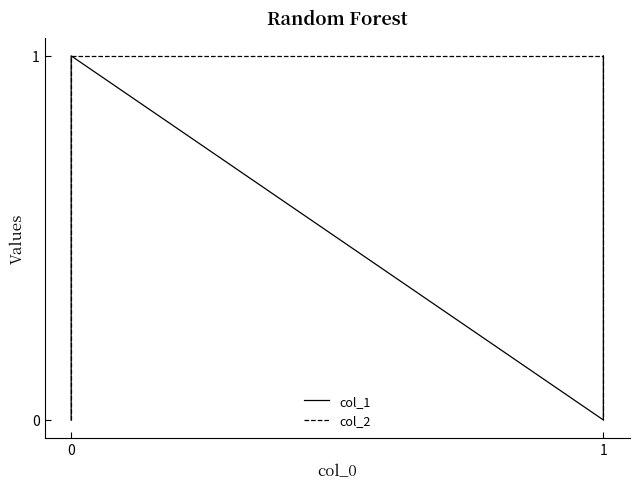

True or false: col_2 and col_1 intersect in this chart.

True